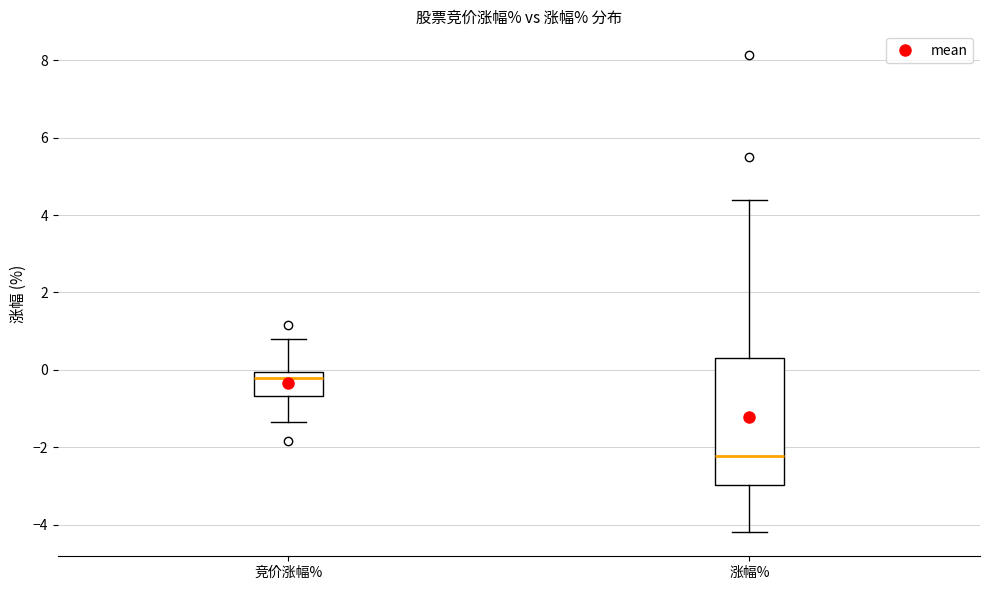

Reading left to right, read every box against the y-axis: the position of its median line, the range the box covers, and the ends of its whiskers. The values are not printed on the chart, so give them approximately, as read against the axis.

竞价涨幅%: median -0.2, box -0.6 to 0.0, whiskers -1.4 to 0.8
涨幅%: median -2.2, box -3.0 to 0.4, whiskers -4.2 to 4.4